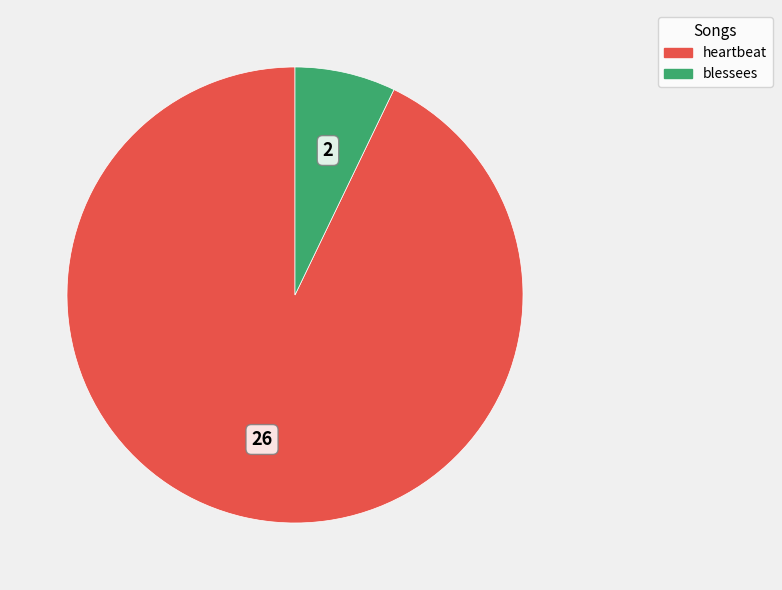

Combined, do blessees and heartbeat account for over 50%?

Yes